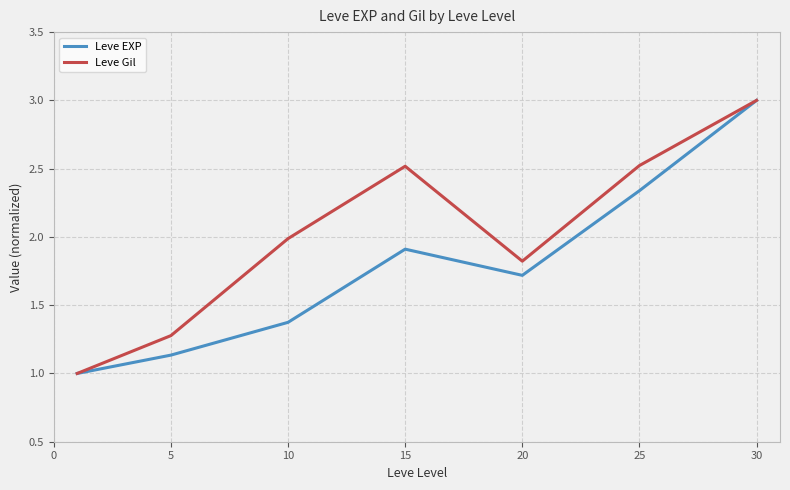

Which series has the largest total across all categories?

Leve Gil